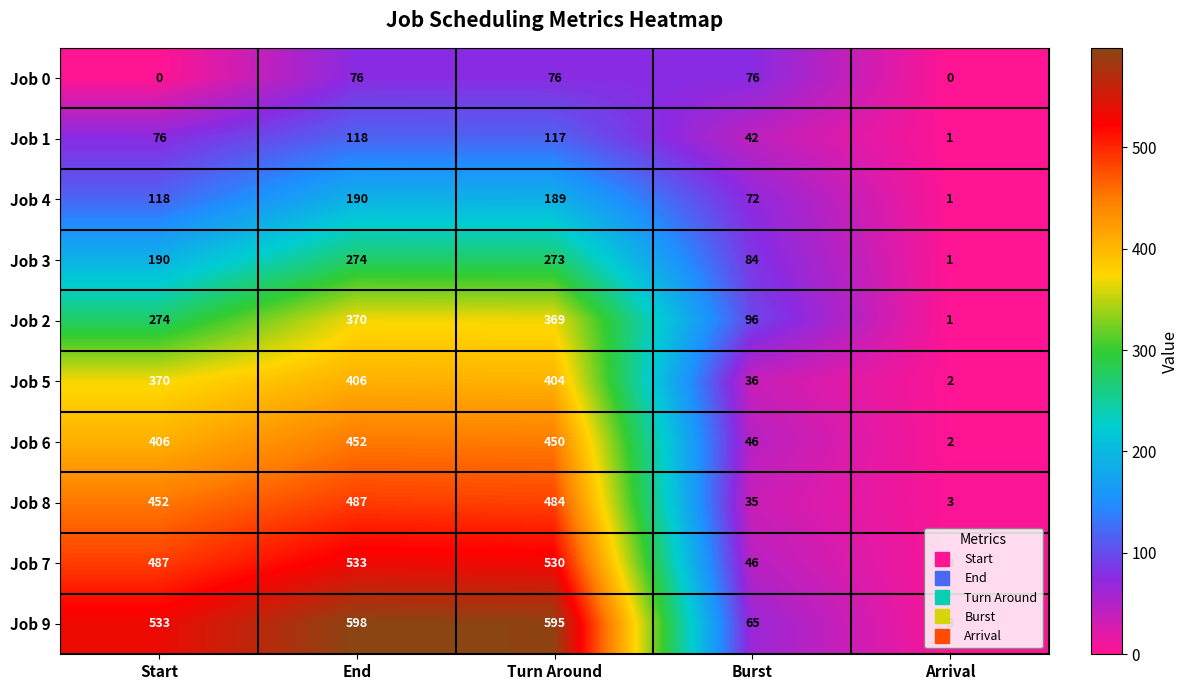

What value does the Job 0 series have at Burst?

76